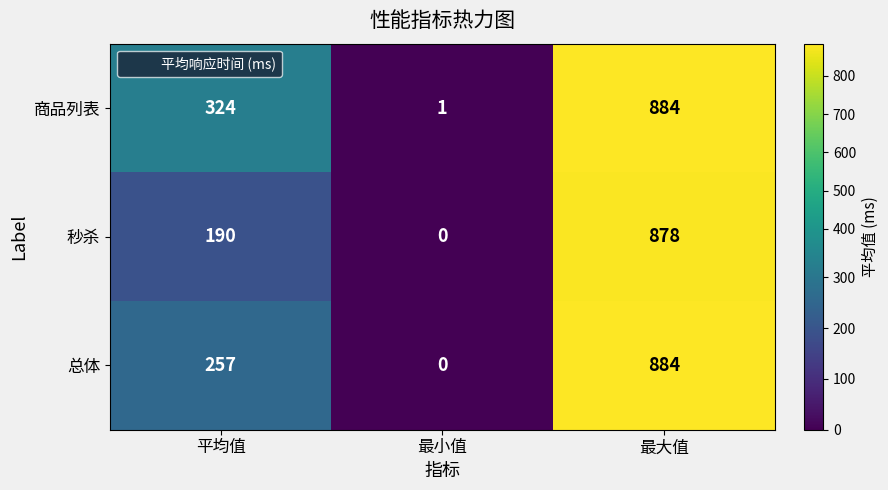

What is the difference between the highest and lowest values at 平均值?

134